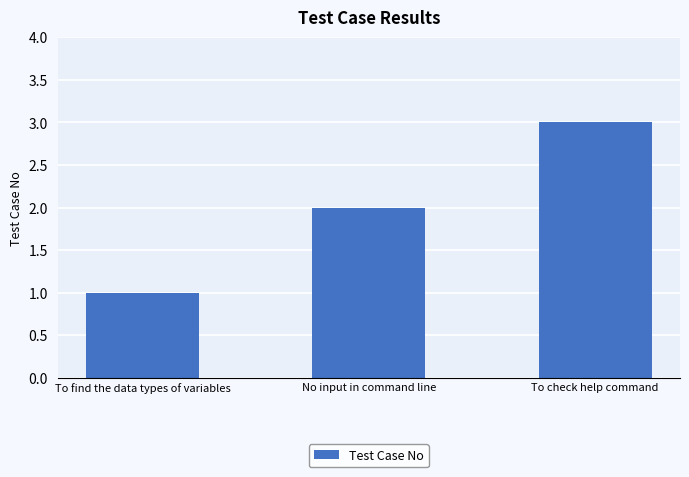

What is the smallest value displayed?

1